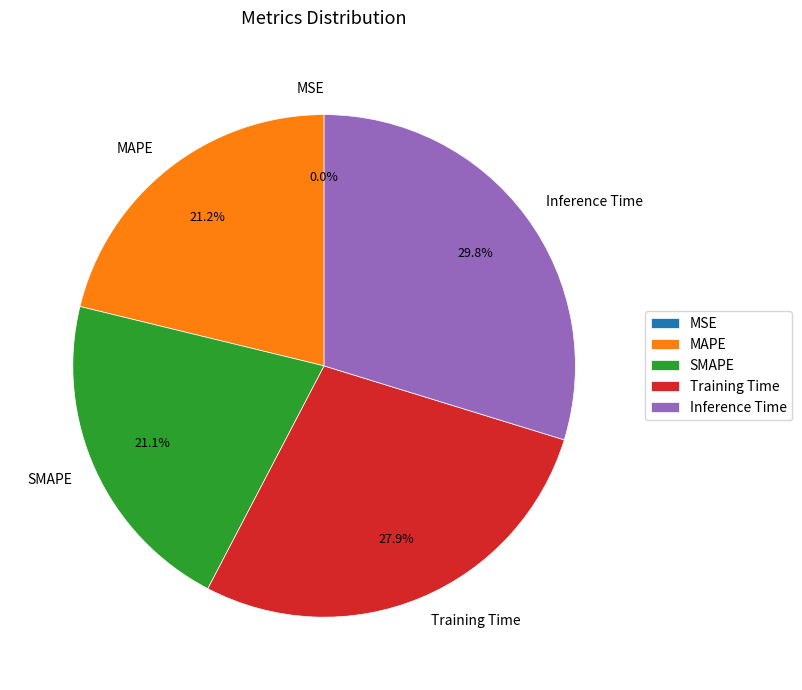

What percentage do MAPE and MSE together represent?

21.2%